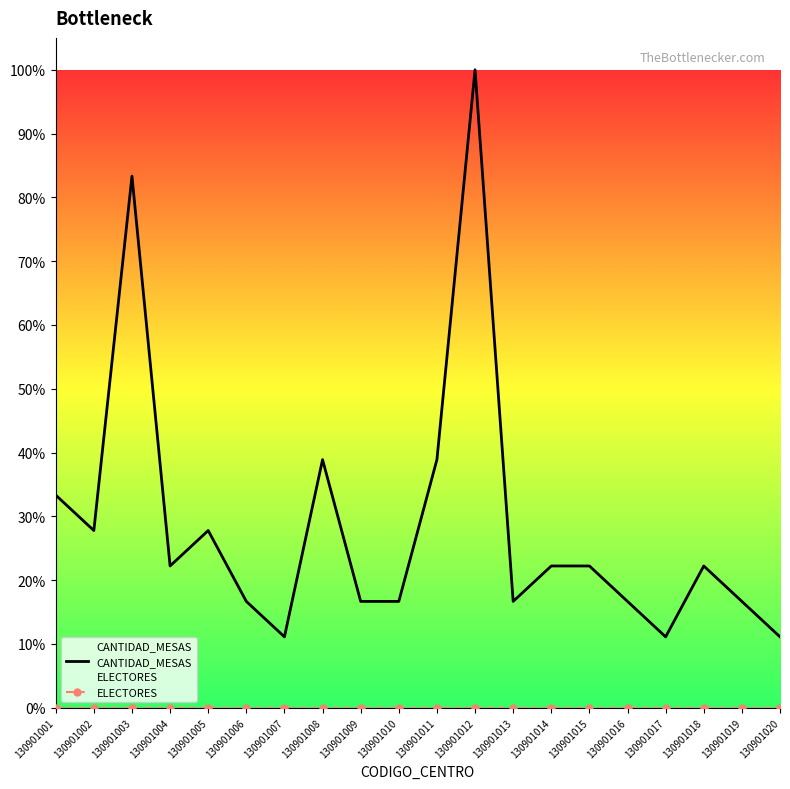

At which category does CANTIDAD_MESAS reach its first local peak?

130901003